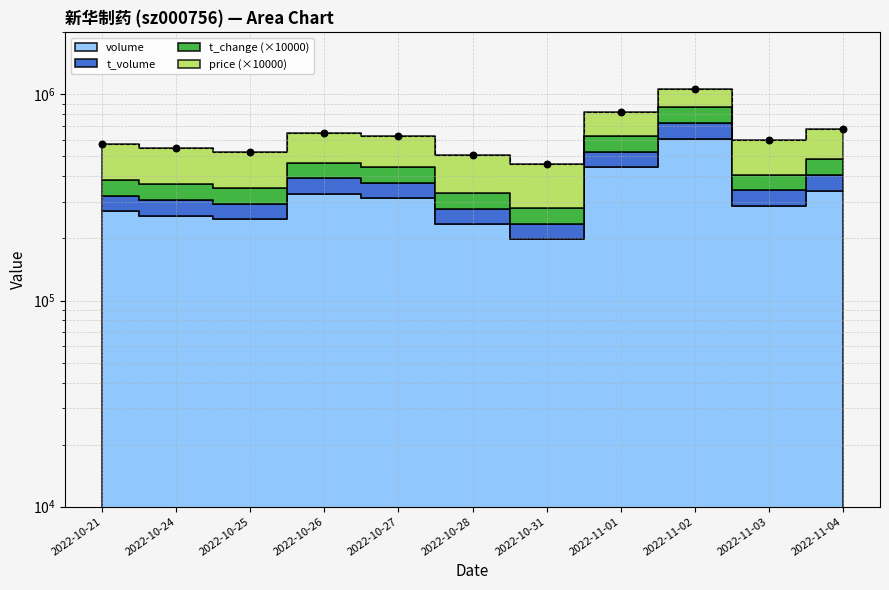

Which series reaches the minimum Y coordinate?

volume